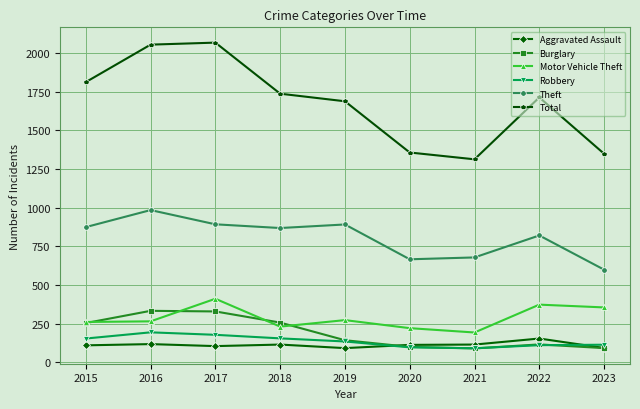

At which label does Total reach its minimum?

2021